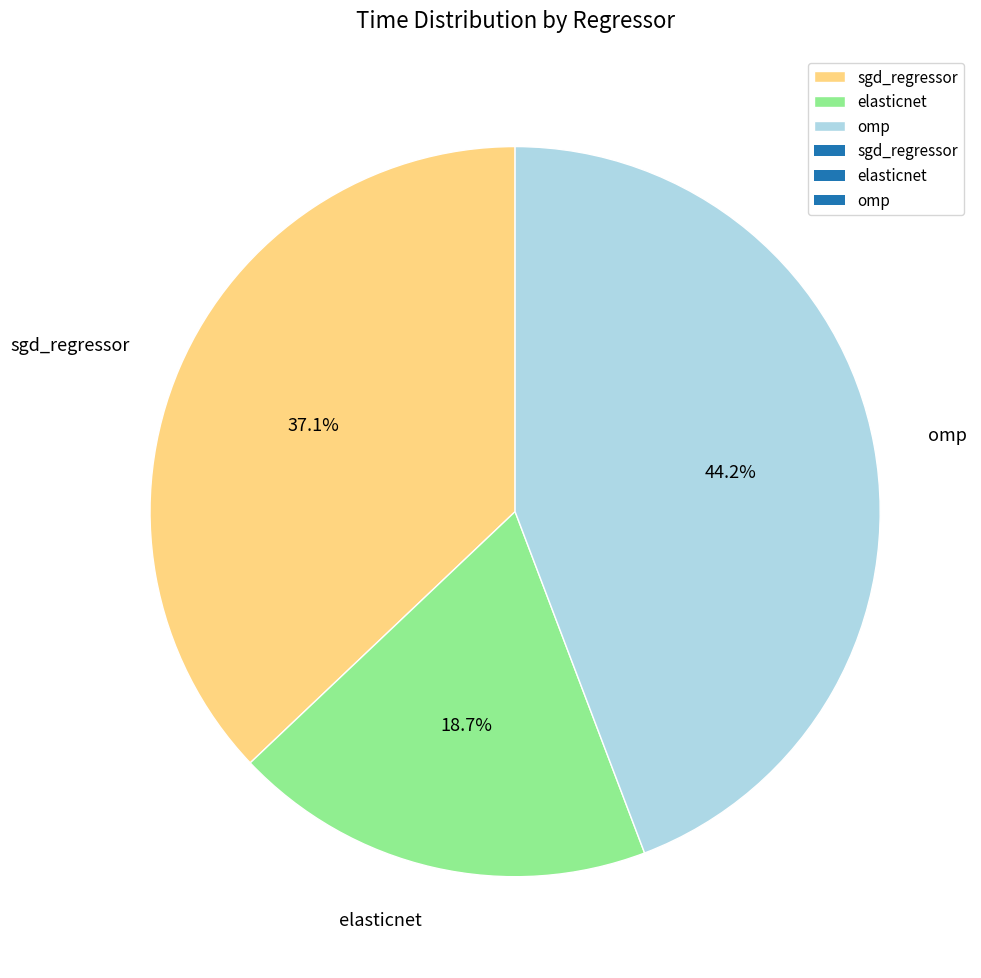

To the nearest percent, what percentage of the pie is elasticnet?

19%